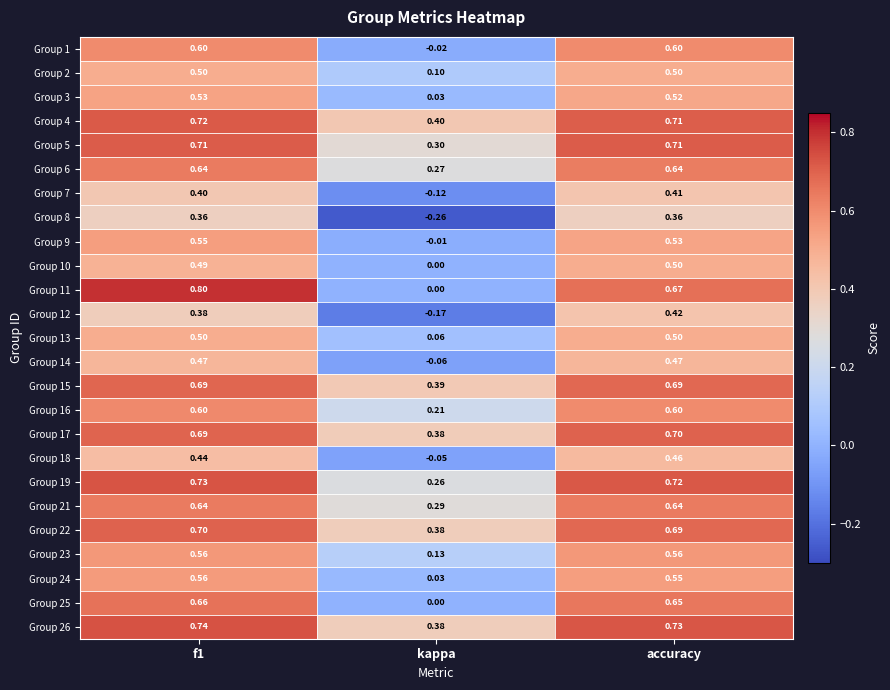

How many values in the Group 18 series are below 0?

1